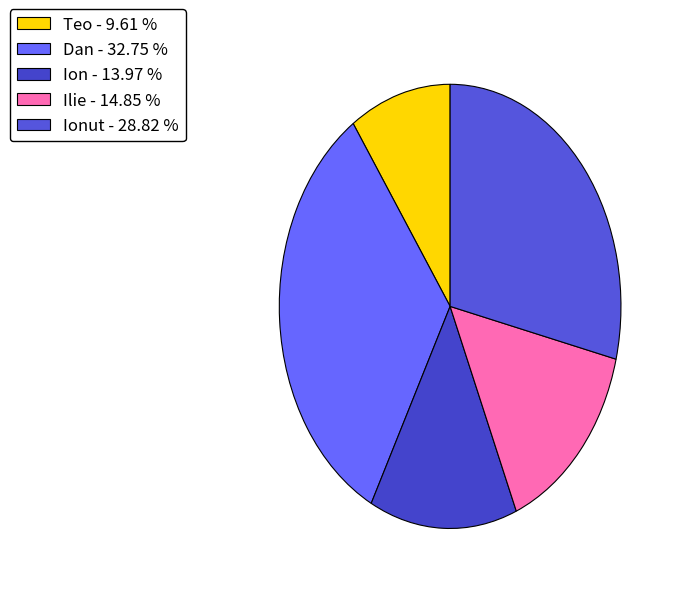

Rank the categories by value from lowest to highest.

Teo - 9.61 %, Ion - 13.97 %, Ilie - 14.85 %, Ionut - 28.82 %, Dan - 32.75 %